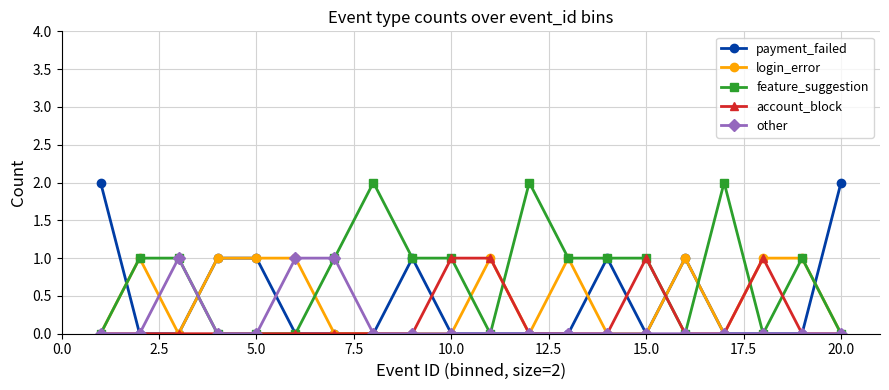

True or false: payment_failed has more than 0 interior local peaks.

True